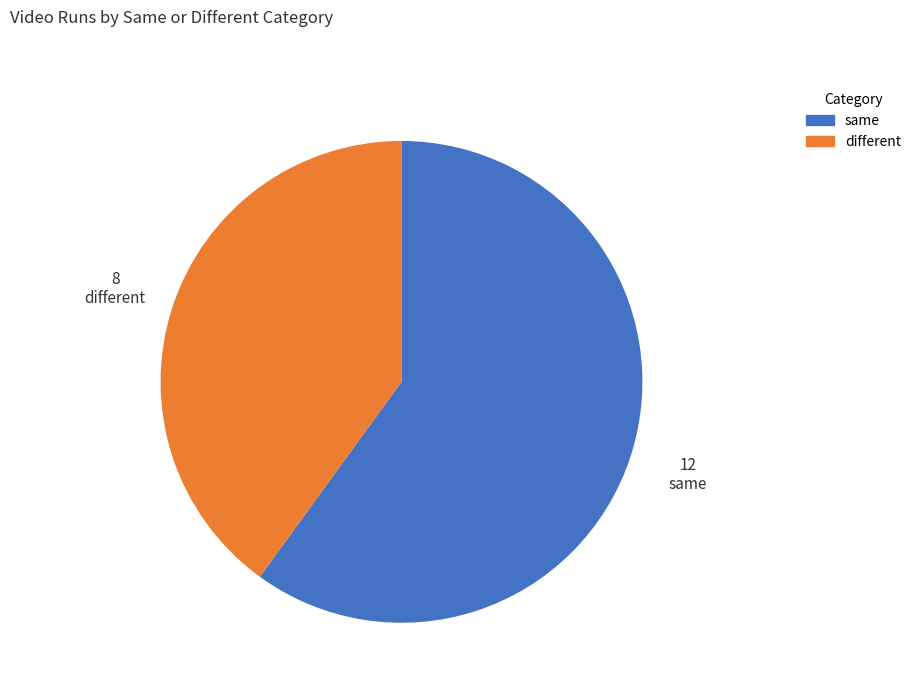

Is it true that same is 70% of the pie?

False